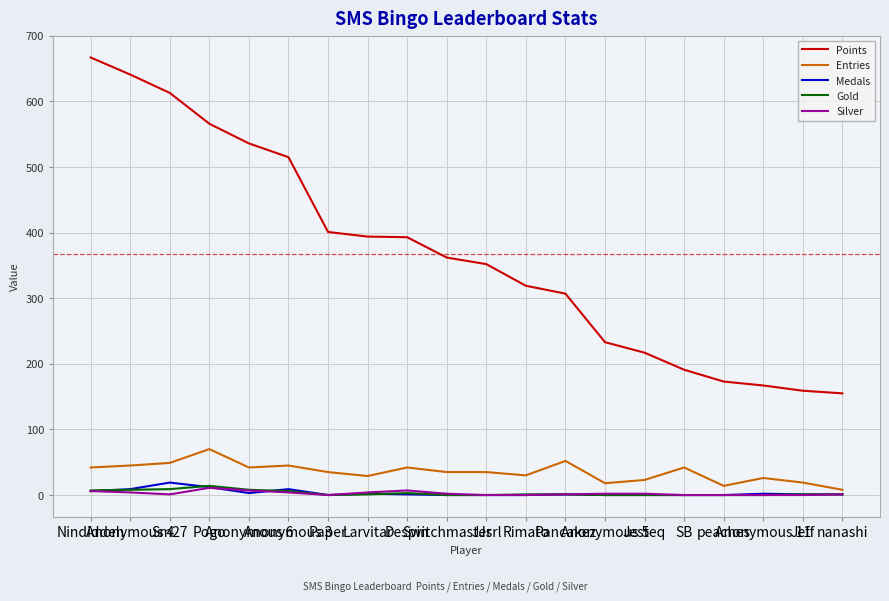

Which series has the largest range (max minus min)?

Points